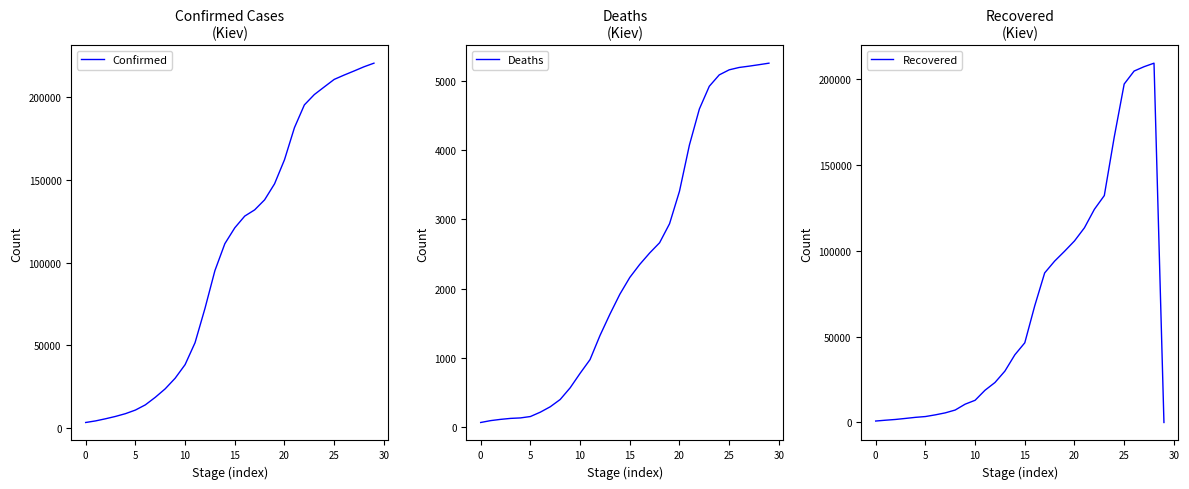

Does the chart have visible grid lines?

No